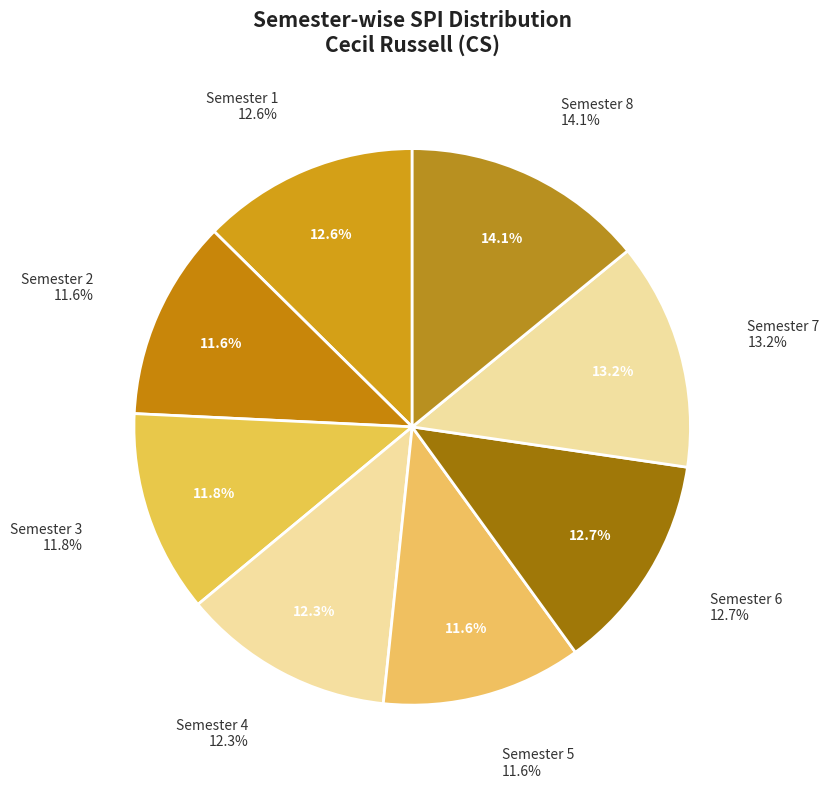

To the nearest percent, what is the combined percentage of Semester 6 and Semester 5?

24%